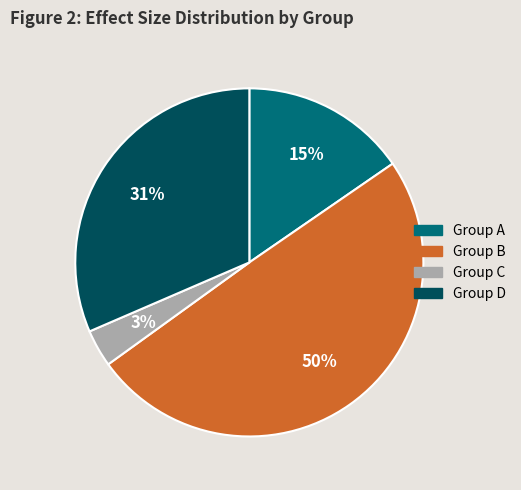

To the nearest percent, what is the average slice percentage?

25%